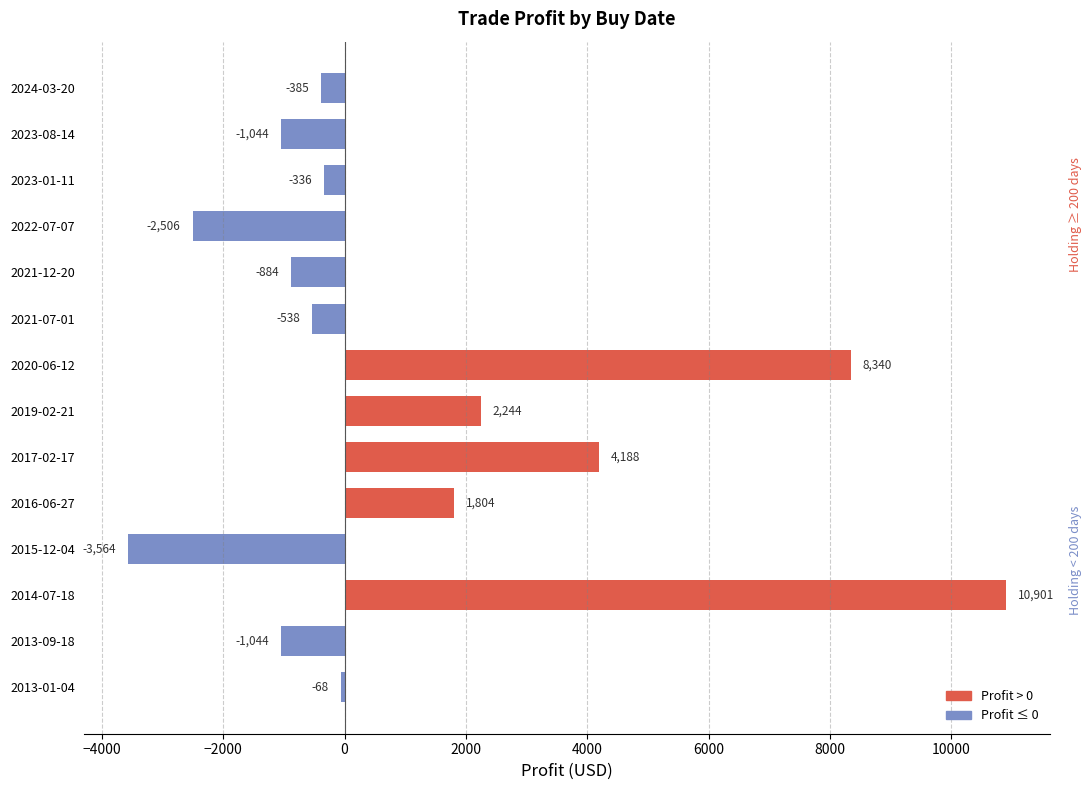

What is the difference between the maximum and minimum values?

14465.0